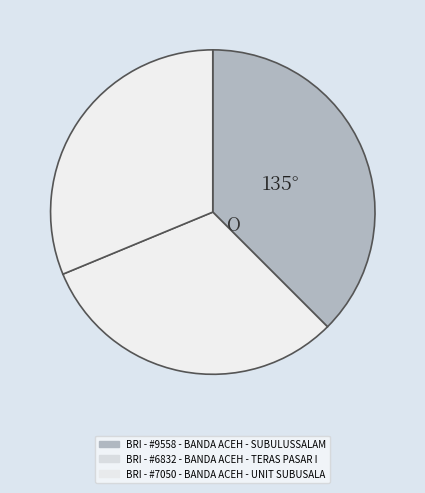

Combined, do BRI - #6832 - BANDA ACEH - TERAS PASAR I and BRI - #9558 - BANDA ACEH - SUBULUSSALAM account for over 50%?

Yes